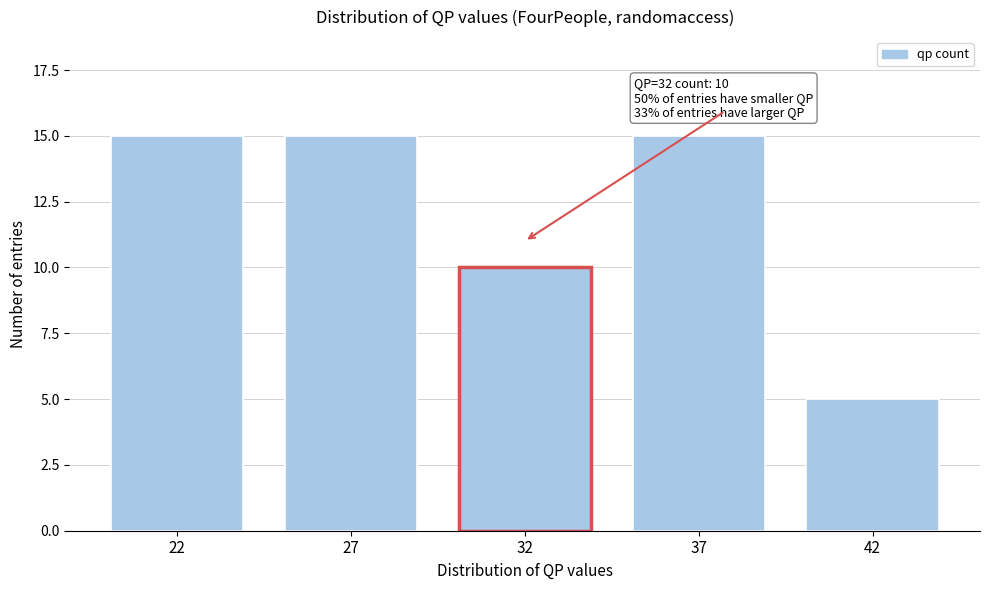

Reading left to right, transcribe all the data shown in this chart.

22=15	27=15	32=10	37=15	42=5